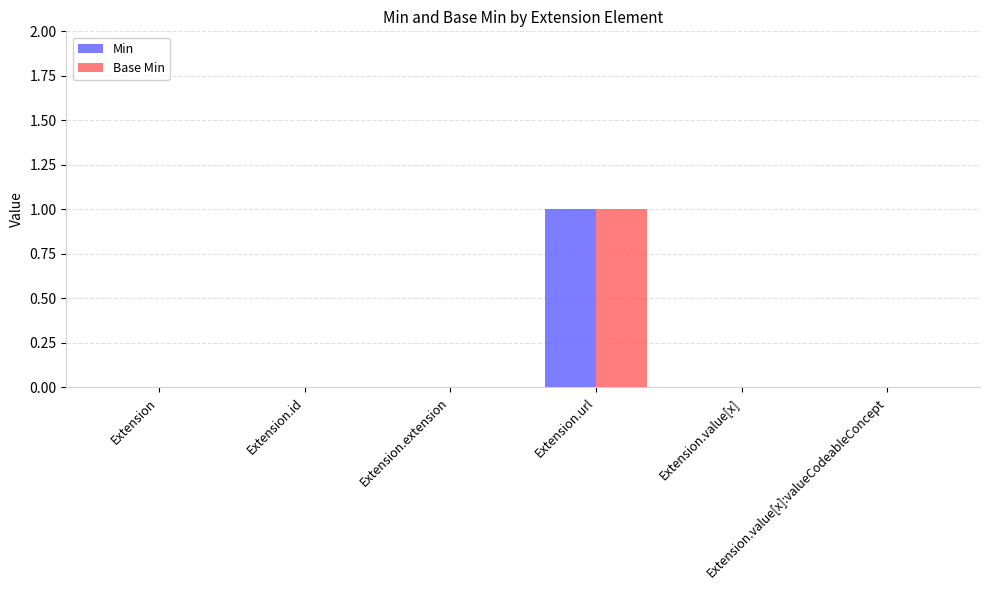

Count the Min values in the range 0 to 1.

6